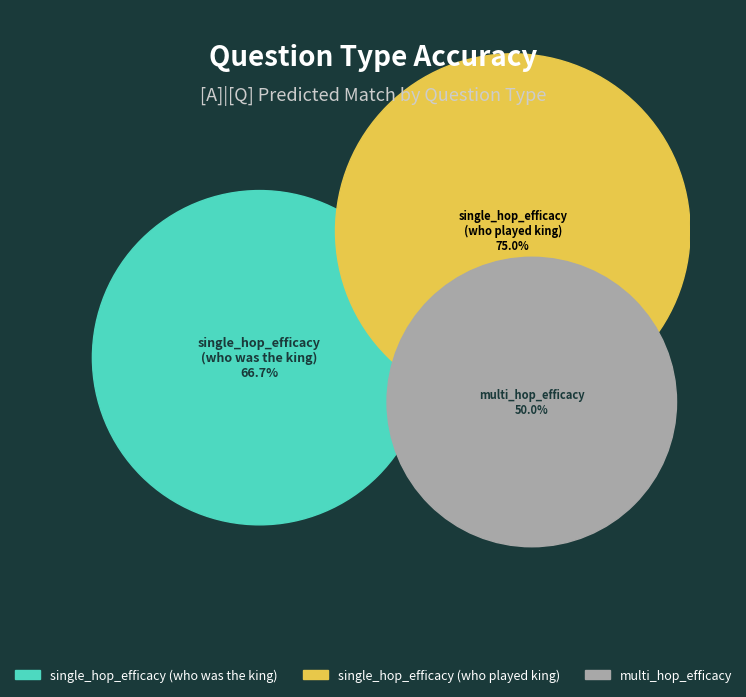

What portion of the pie excludes single_hop_efficacy (who played king)?

60.9%